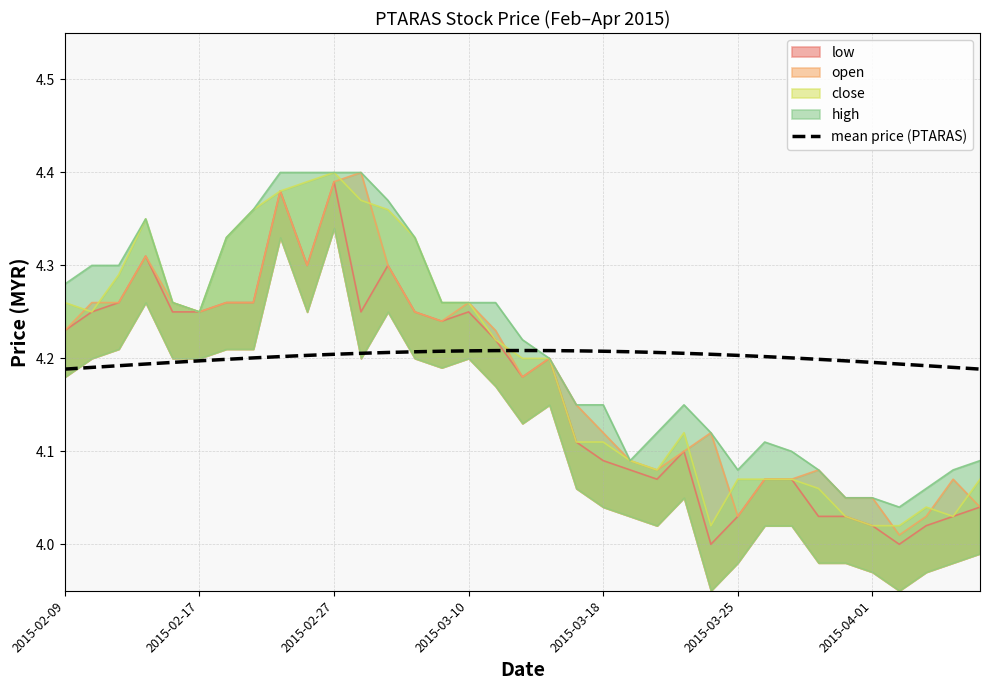

What is the sum of the values at 23 and 21?

8.4